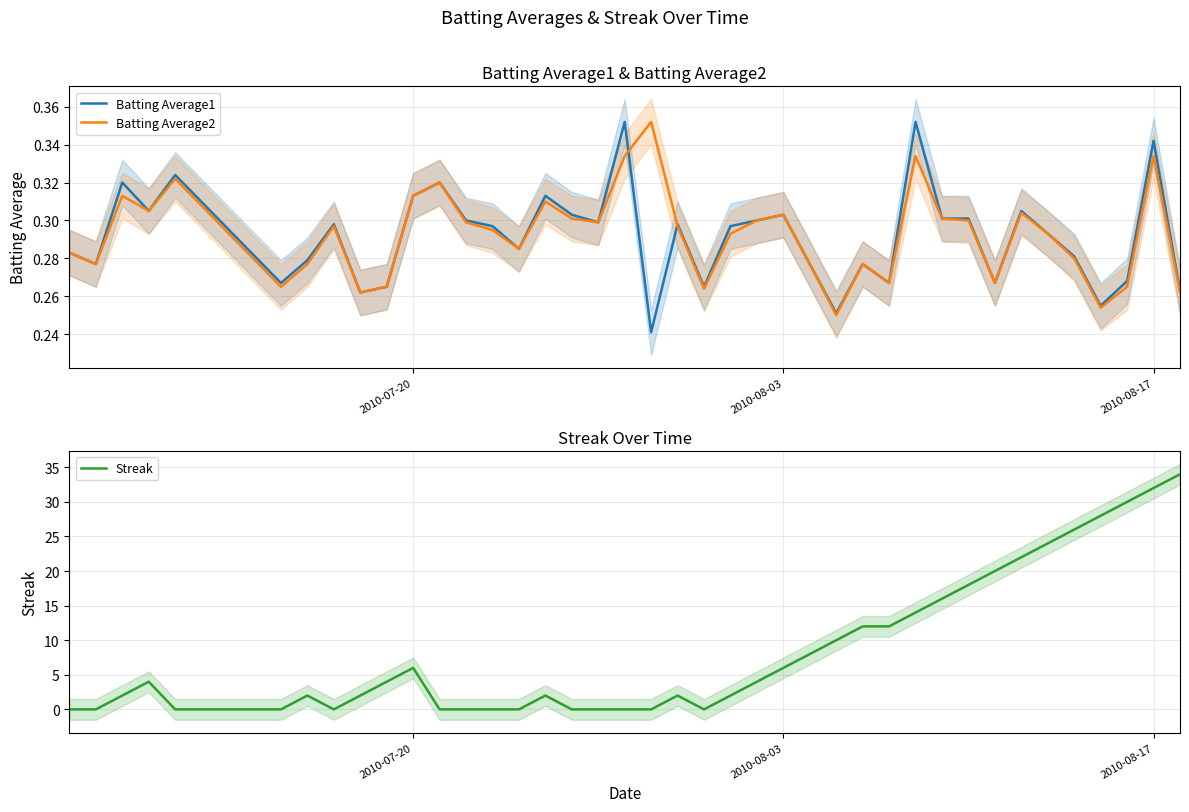

Reading right to left, list all the values displayed in this chart.

Batting Average1: 0.3	0.3	0.3	0.3	0.3	0.3	0.3	0.3	0.3	0.3	0.4	0.3	0.3	0.3	0.3	0.3	0.3	0.3	0.3	0.3	0.2	0.4	0.3	0.3	0.3	0.3	0.3	0.3	0.3	0.3	0.3	0.3	0.3	0.3	0.3	0.3	0.3	0.3	0.3	0.3
Batting Average2: 0.3	0.3	0.3	0.3	0.3	0.3	0.3	0.3	0.3	0.3	0.3	0.3	0.3	0.2	0.3	0.3	0.3	0.3	0.3	0.3	0.4	0.3	0.3	0.3	0.3	0.3	0.3	0.3	0.3	0.3	0.3	0.3	0.3	0.3	0.3	0.3	0.3	0.3	0.3	0.3
Streak: 34.0	32.0	30.0	28.0	26.0	24.0	22.0	20.0	18.0	16.0	14.0	12.0	12.0	10.0	8.0	6.0	4.0	2.0	0.0	2.0	0.0	0.0	0.0	0.0	2.0	0.0	0.0	0.0	0.0	6.0	4.0	2.0	0.0	2.0	0.0	0.0	4.0	2.0	0.0	0.0